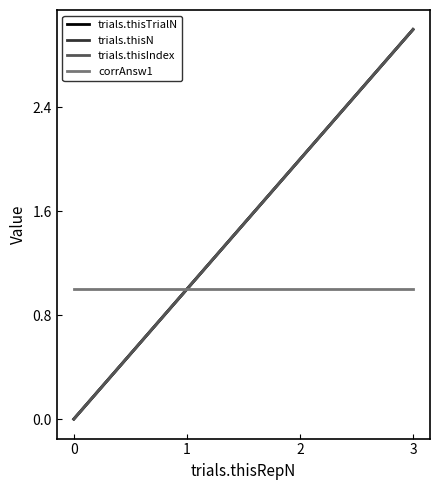

Does the chart display data point markers on the line(s)?

No